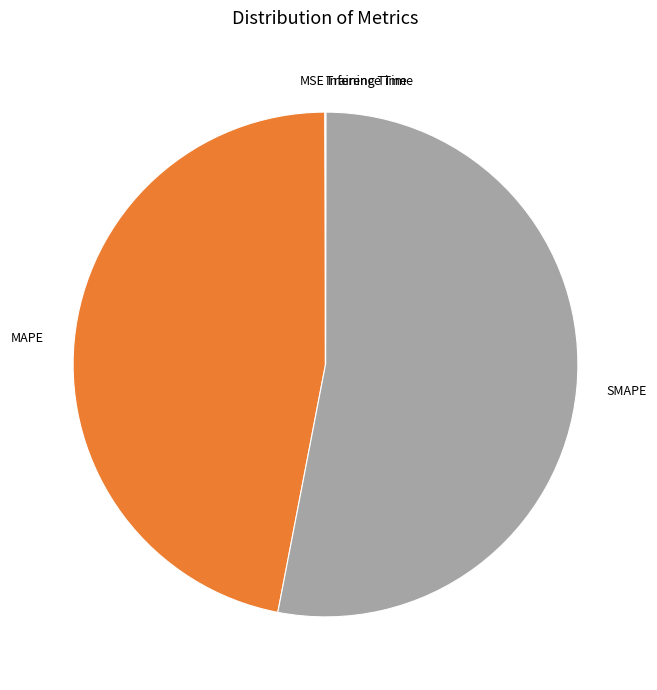

Which slice represents more than half of the pie?

SMAPE